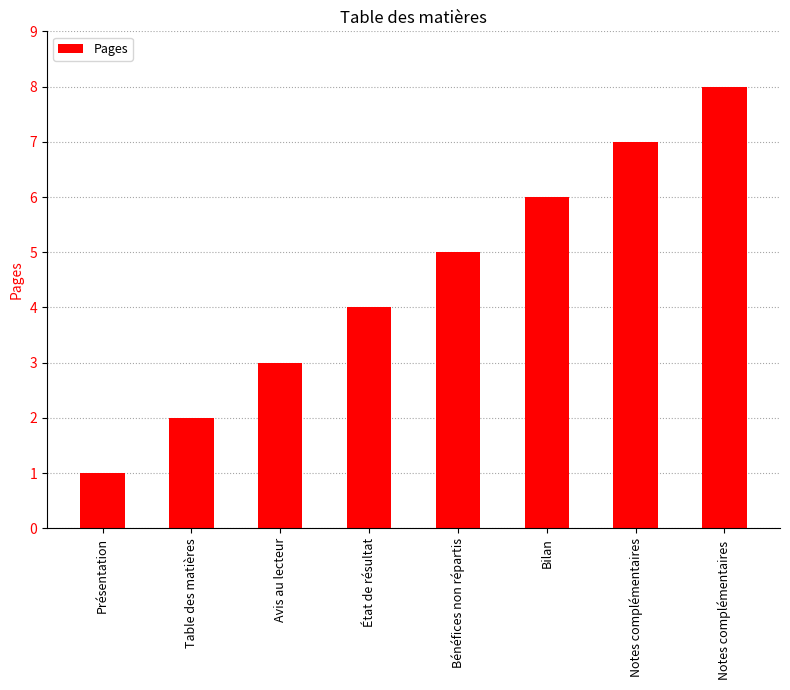

How many data points does each series have?

8